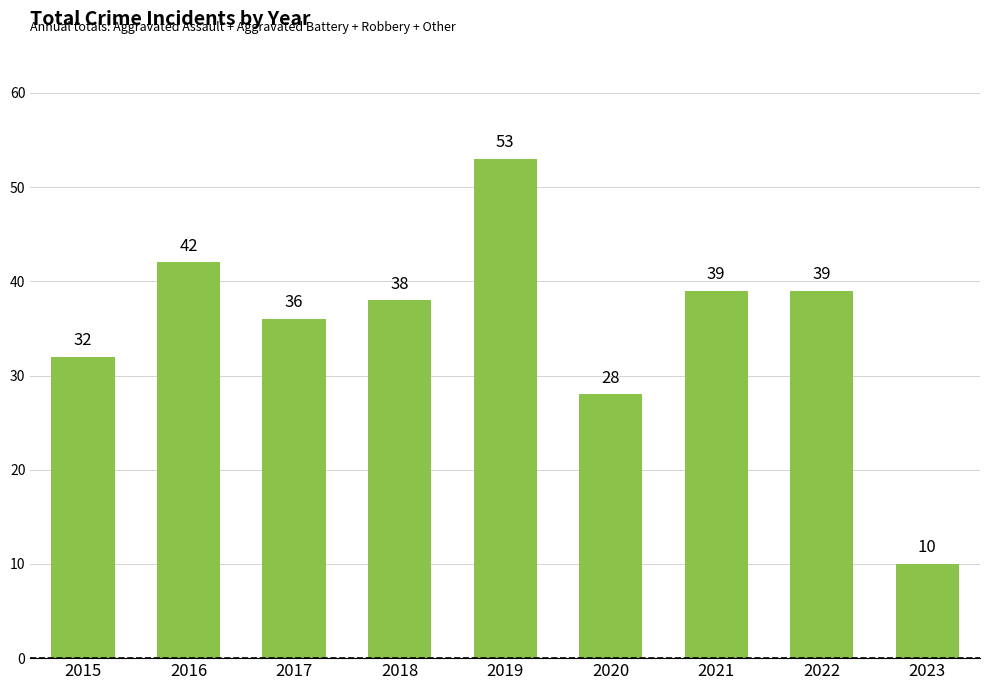

Does the chart contain any negative values?

No